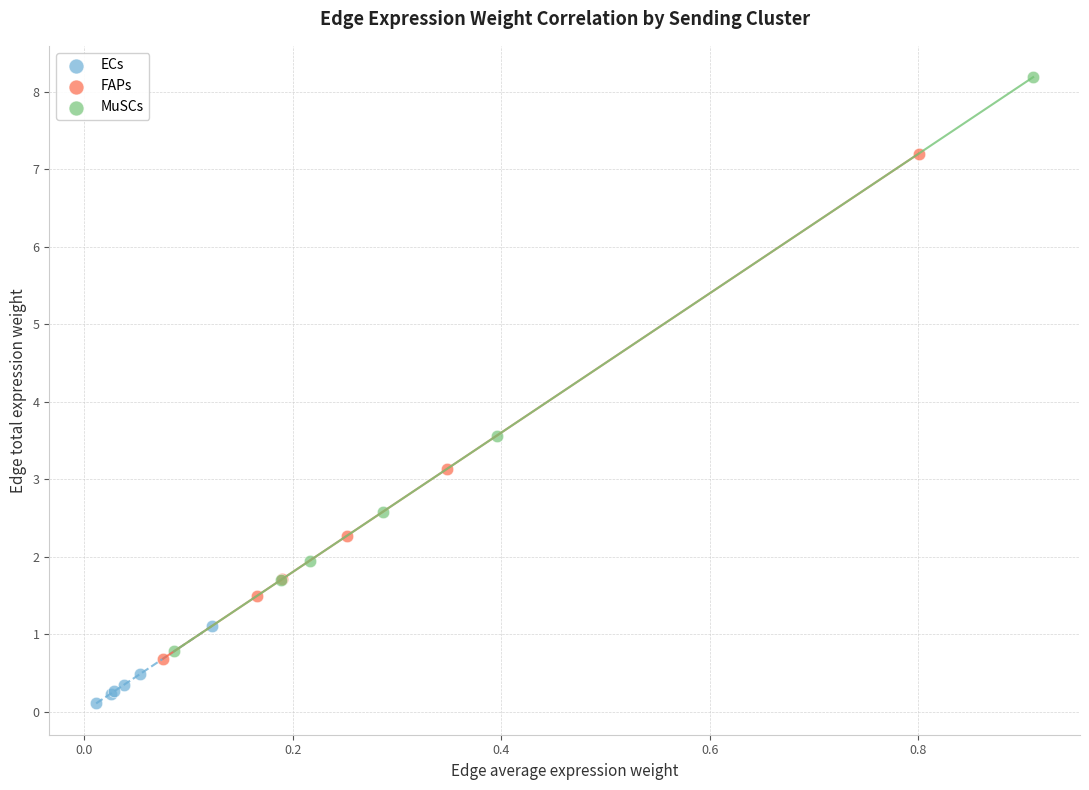

What are all the series names shown in the legend?

ECs, FAPs, MuSCs